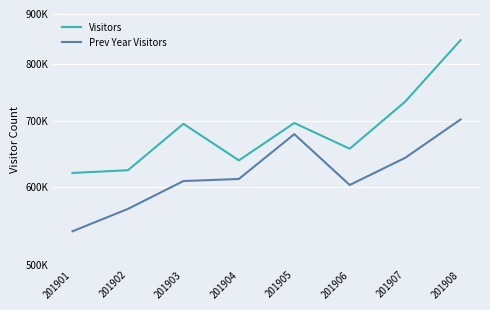

Rank the categories by Visitors value from highest to lowest.

201908, 201907, 201905, 201903, 201906, 201904, 201902, 201901